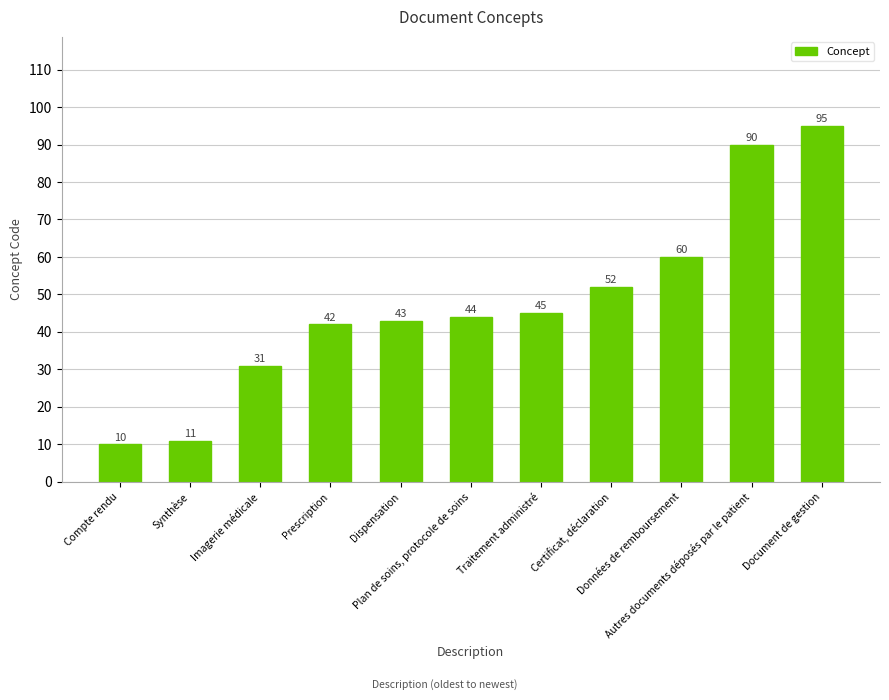

Rank the categories by value from lowest to highest.

Compte rendu, Synthèse, Imagerie médicale, Prescription, Dispensation, Plan de soins, protocole de soins, Traitement administré, Certificat, déclaration, Données de remboursement, Autres documents déposés par le patient, Document de gestion